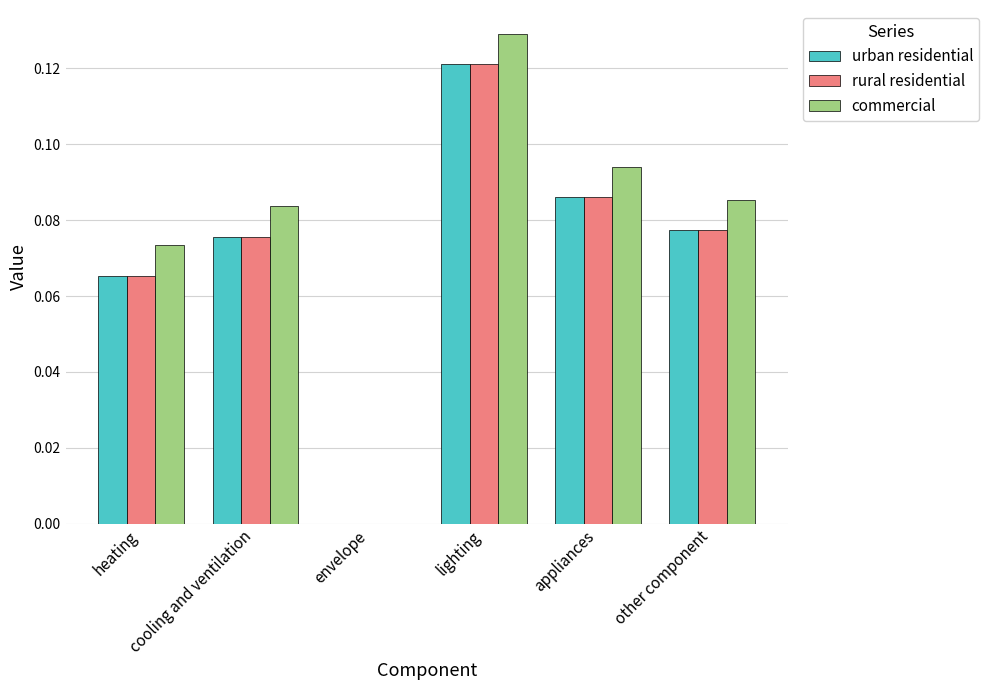

Is the value of commercial at envelope greater than the value of rural residential at appliances?

No